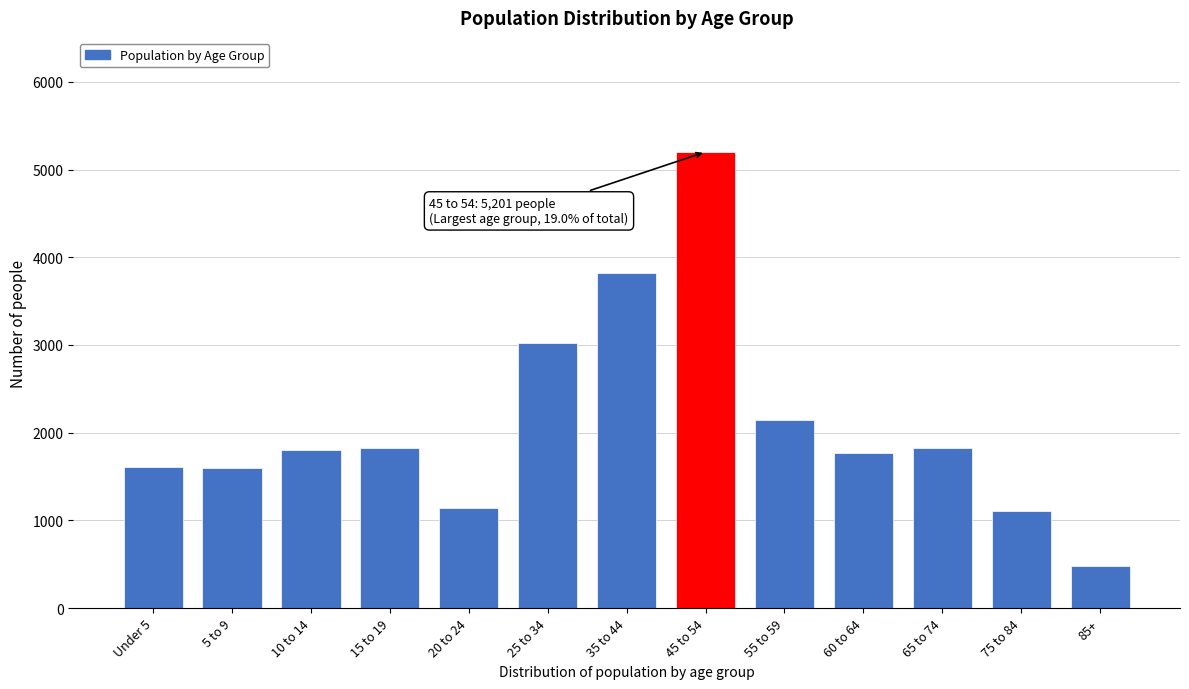

Approximately how many times larger is the value at 55 to 59 compared to 75 to 84?

1.9